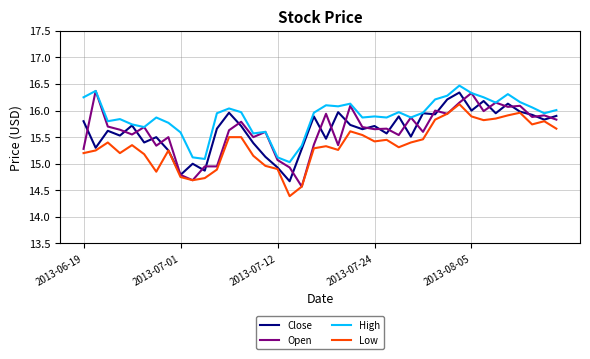

Which series has the largest total across all categories?

High